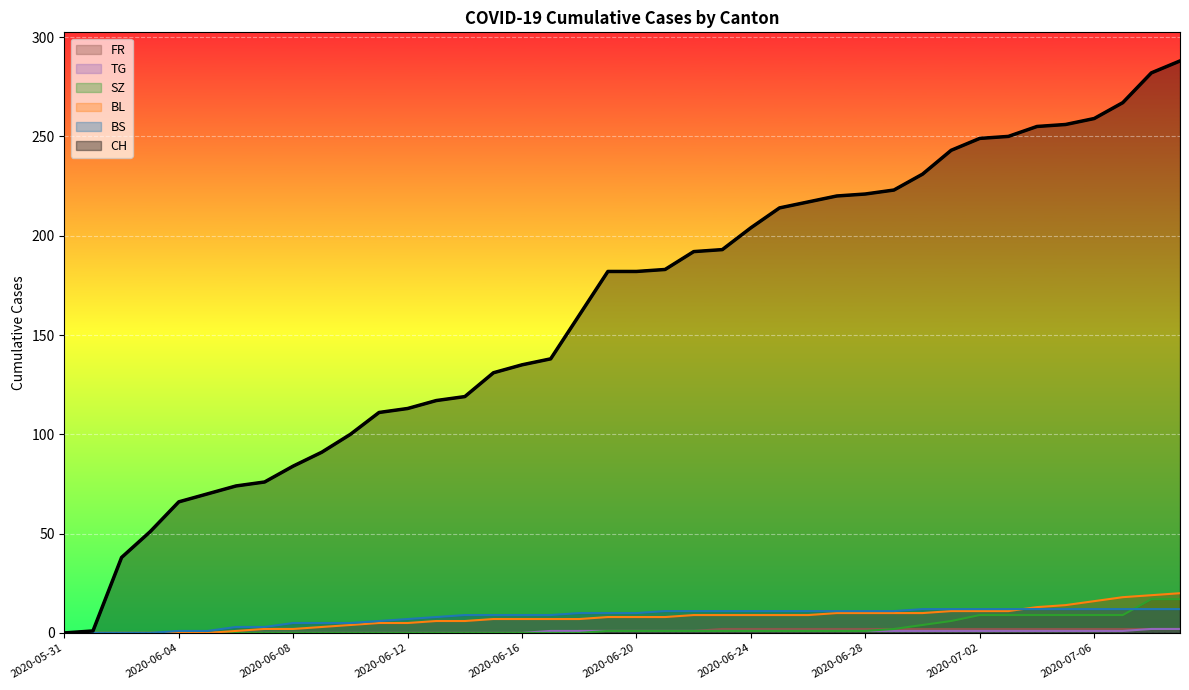

Which series has the largest range (max minus min)?

CH